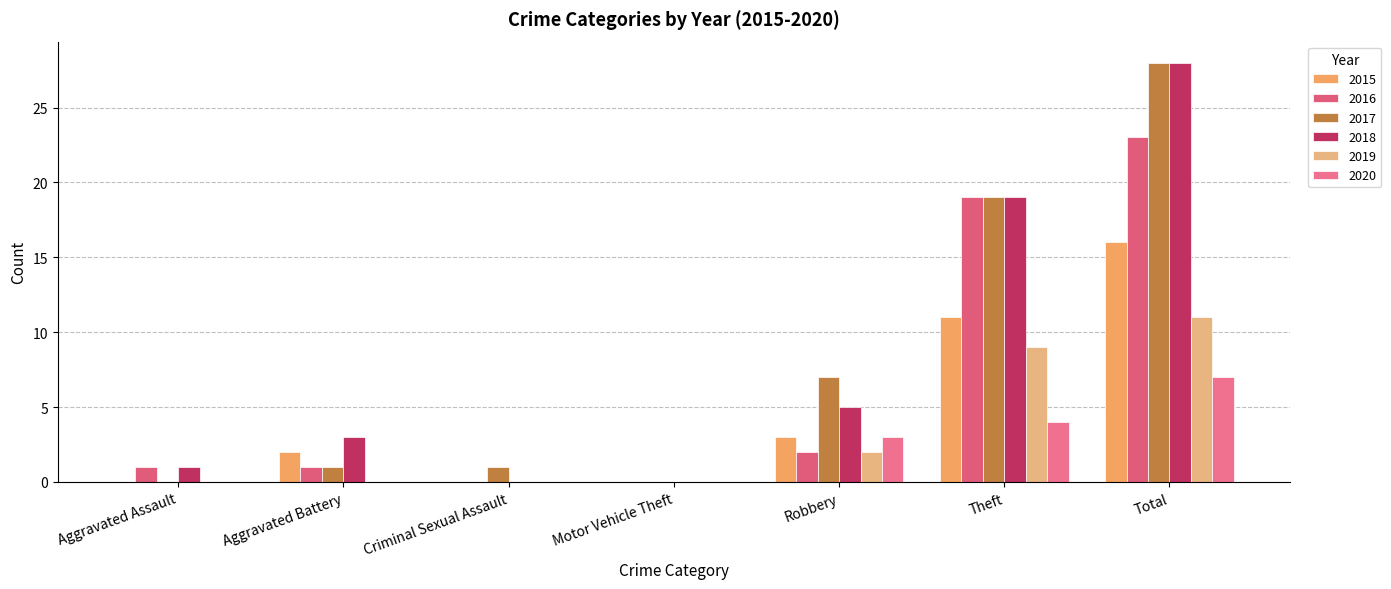

What is the difference between the maximum and minimum values in the 2018 series?

28